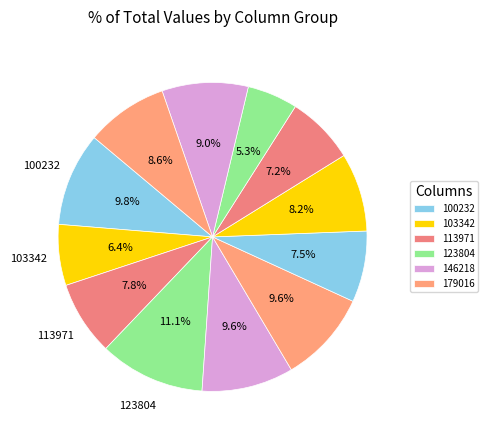

Count the number of slices in the pie.

12